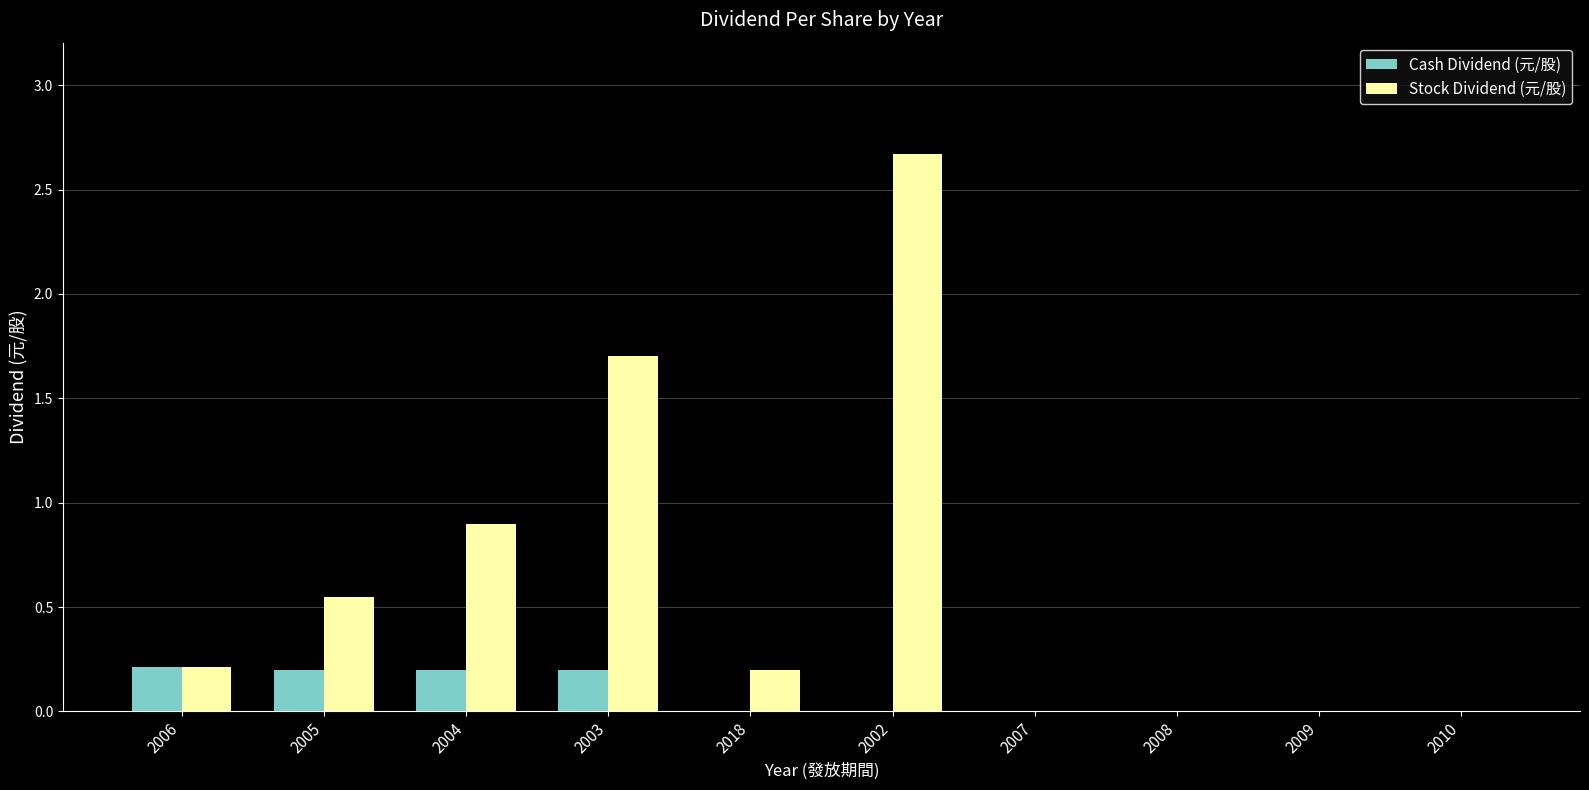

What is the maximum value shown in the chart?

2.7